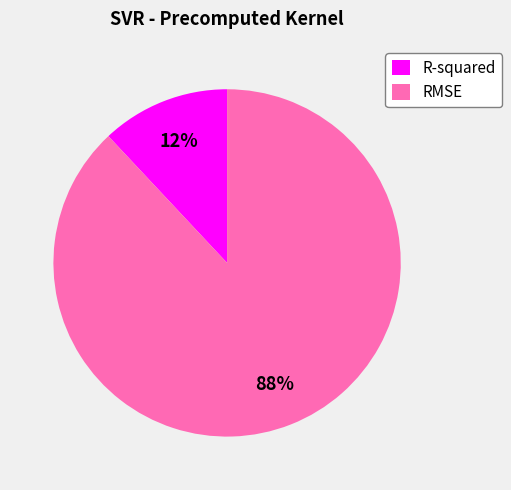

Which slice represents more than half of the pie?

RMSE